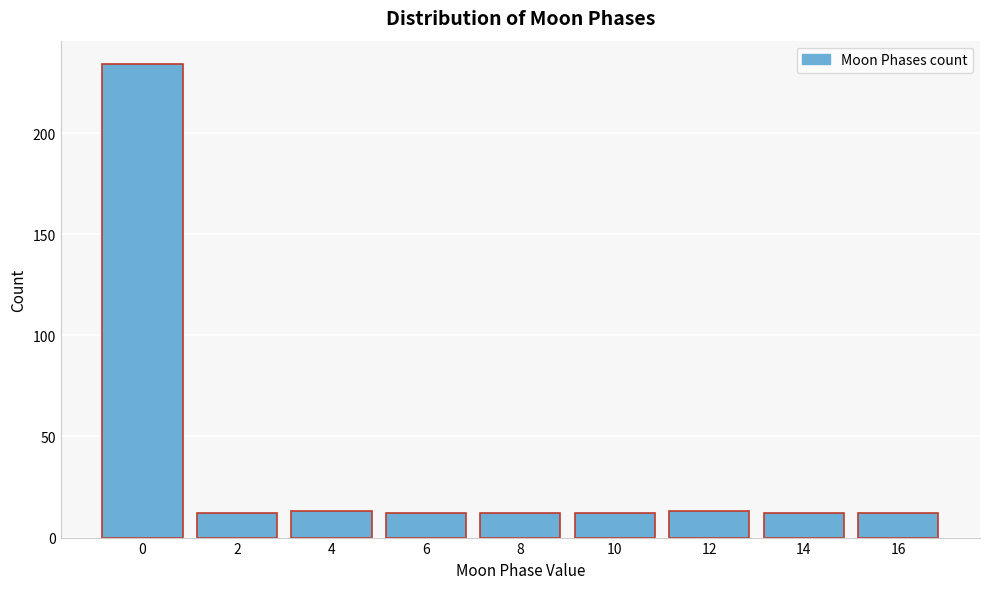

Reading left to right, list all the values displayed in this chart.

234	12	13	12	12	12	13	12	12